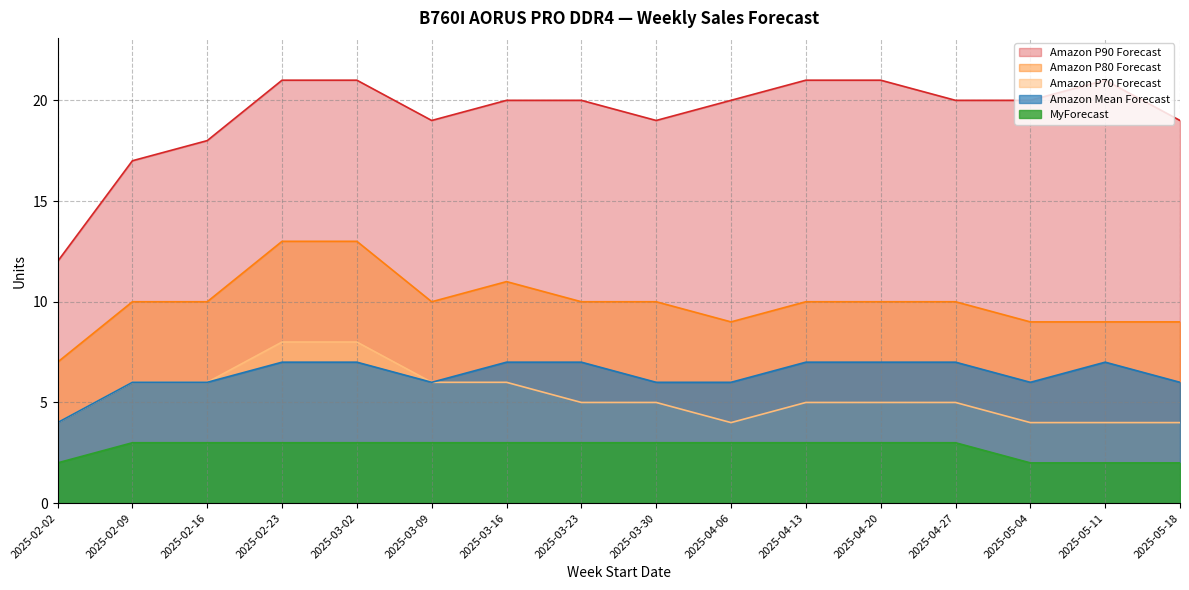

What is the maximum value shown in the chart?

21